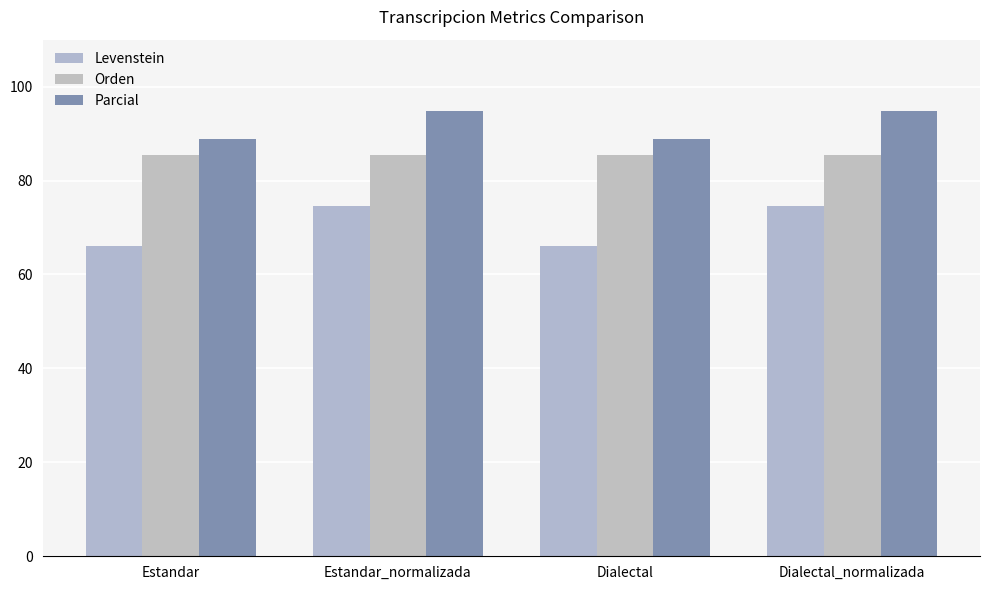

Reading left to right, list all the values displayed in this chart.

Levenstein: 66.1	74.5	66.1	74.5
Orden: 85.4	85.4	85.4	85.4
Parcial: 88.9	94.7	88.9	94.7